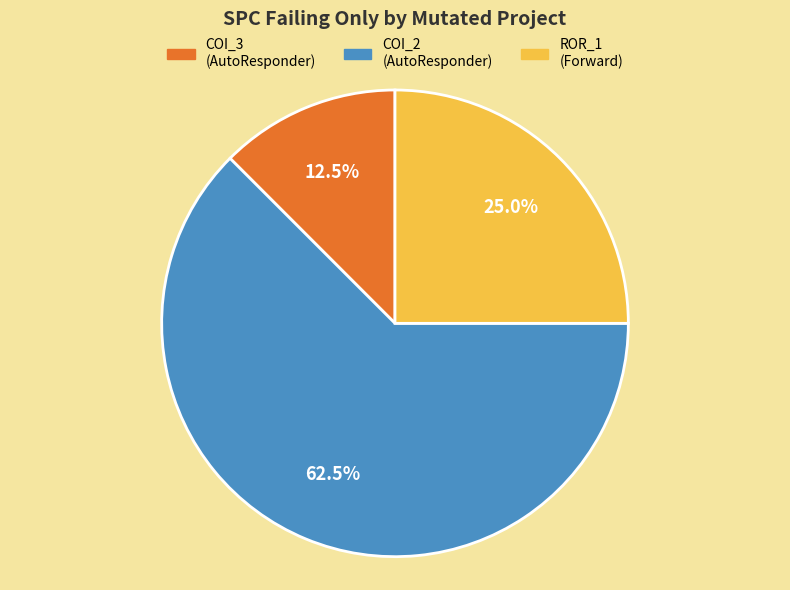

Is there any slice that represents more than half of the pie?

Yes